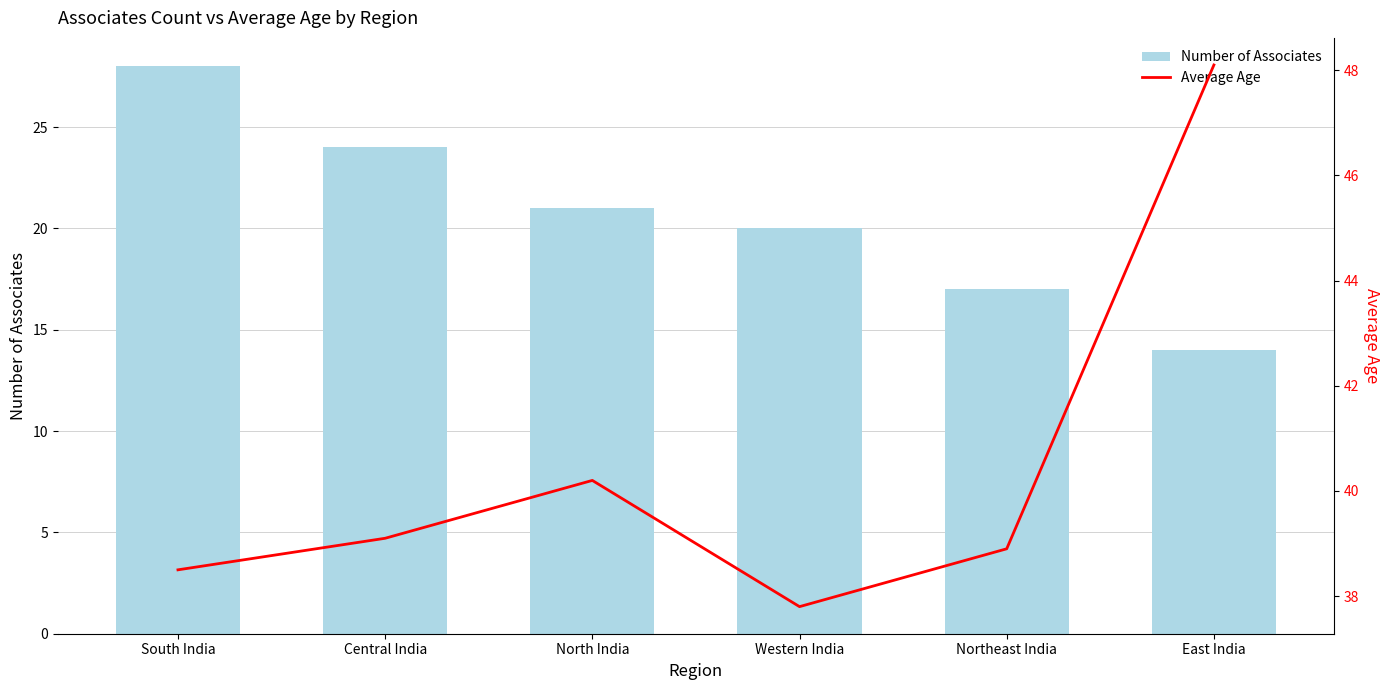

Where does the Number of Associates series first go above 21?

South India